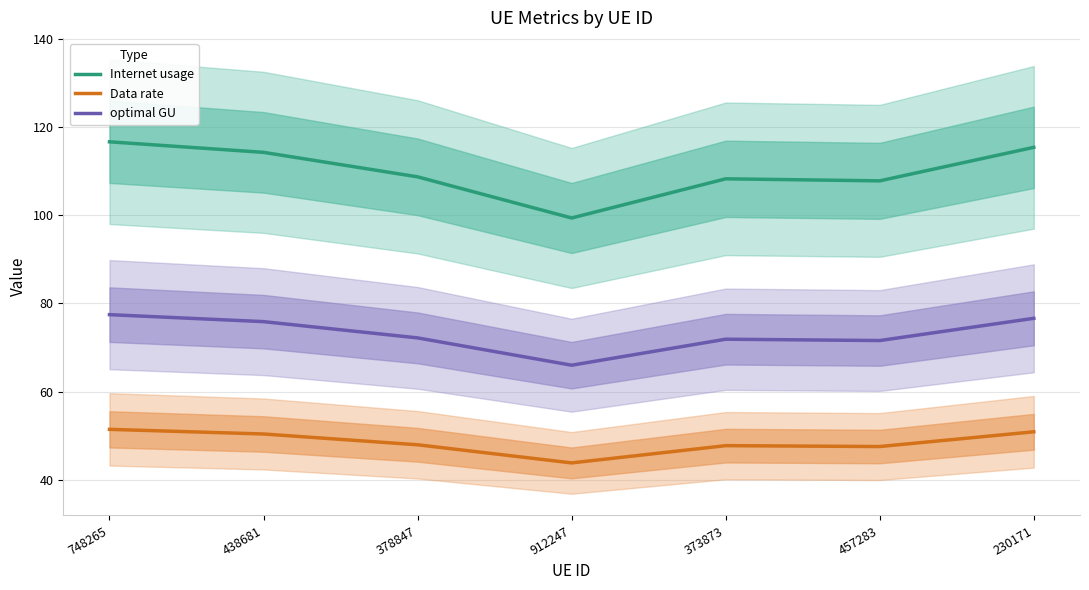

How many interior local valleys does the optimal GU series have?

2